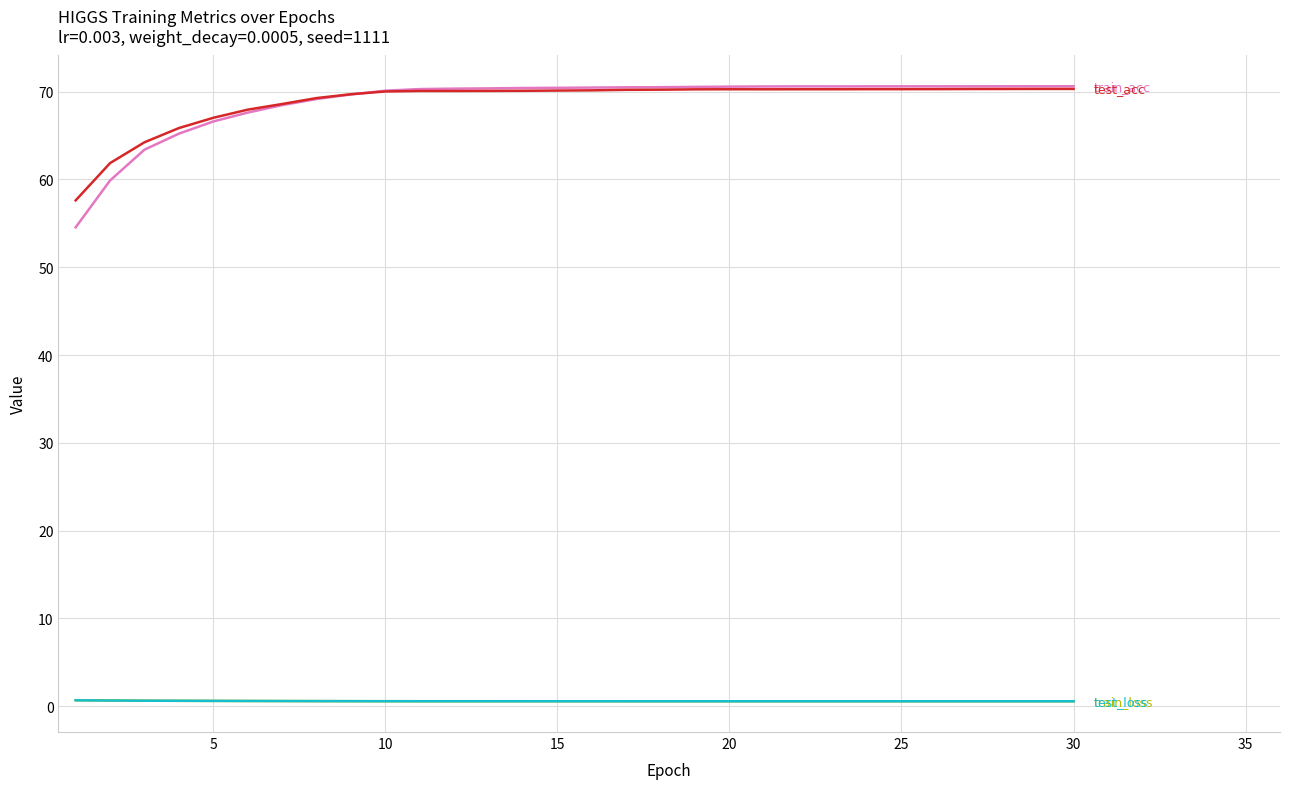

What is the maximum value shown in the chart?

70.6